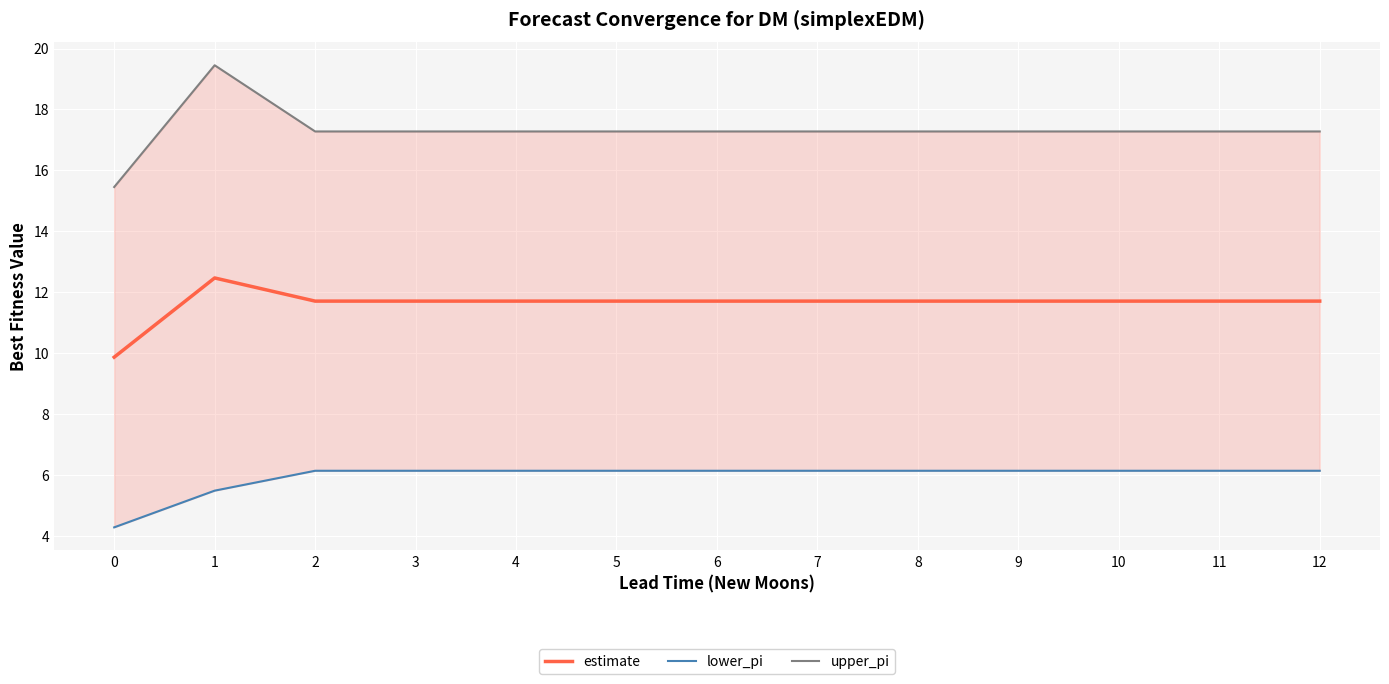

How many values in the lower_pi series are below 6?

2